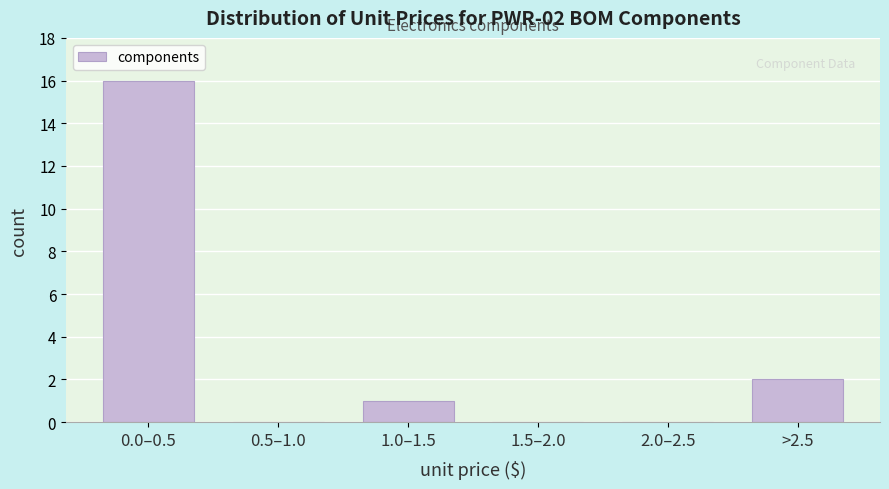

Reading left to right, list all the values displayed in this chart.

0.0–0.5=16	0.5–1.0=0	1.0–1.5=1	1.5–2.0=0	2.0–2.5=0	>2.5=2